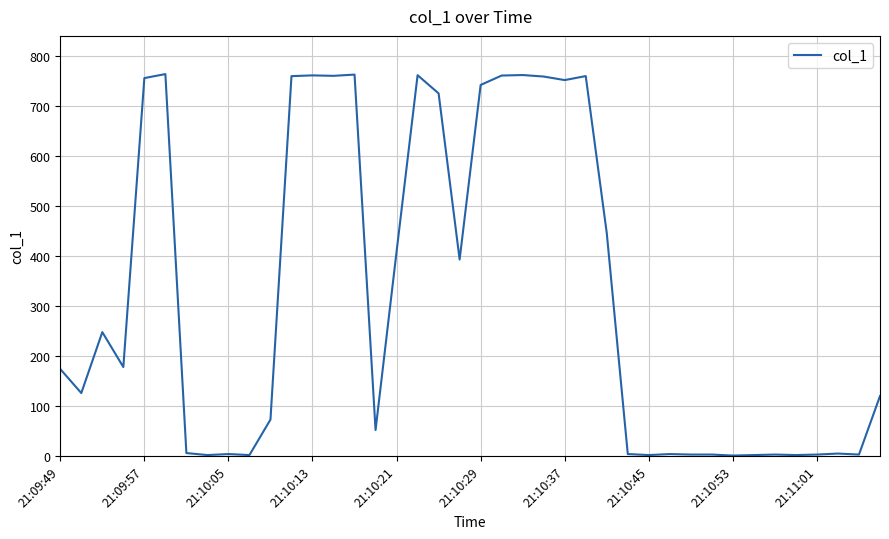

What is the greatest value displayed?

763.4